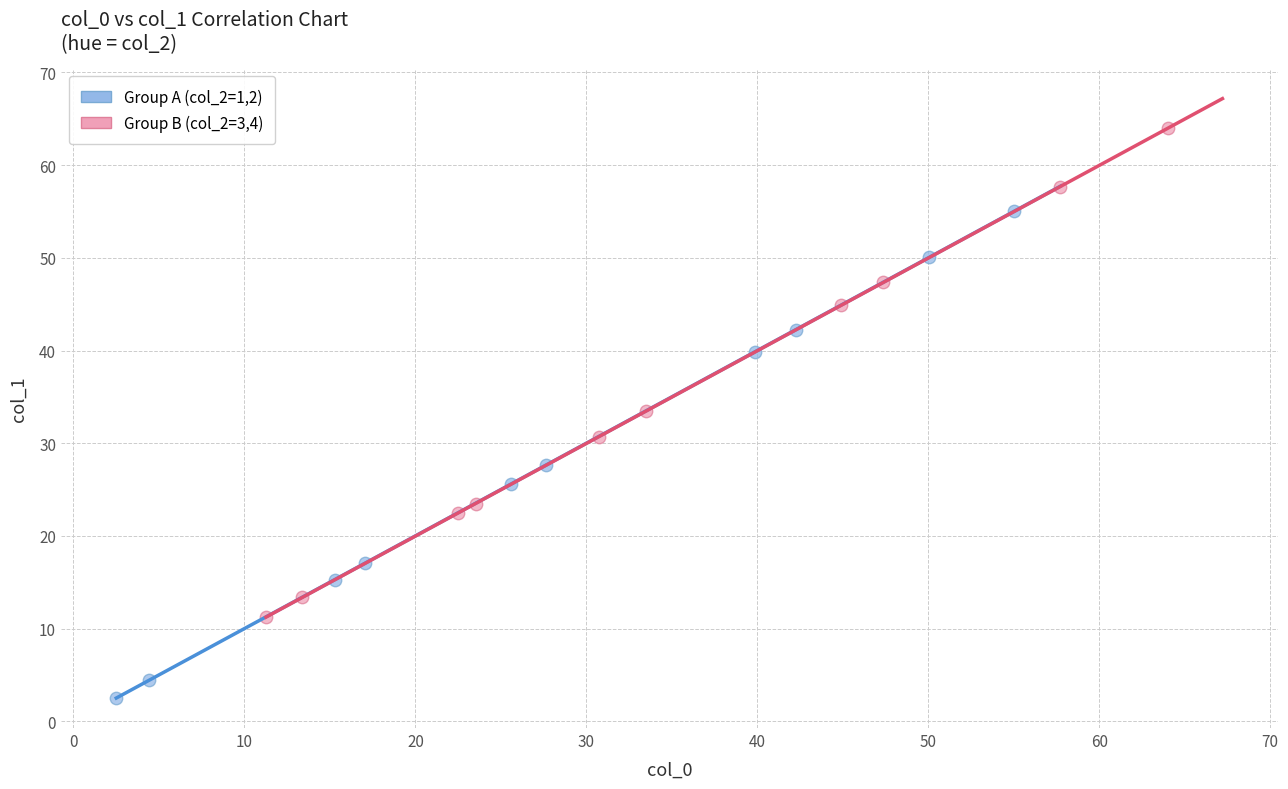

Which series reaches the maximum Y coordinate?

Group B (col_2=3,4)